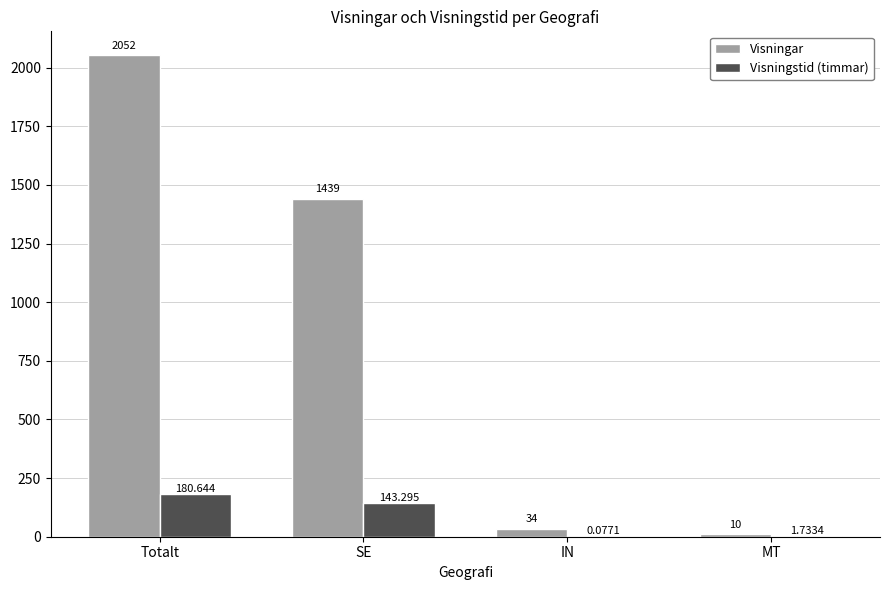

Are the bars grouped side by side (vs. stacked)?

Yes